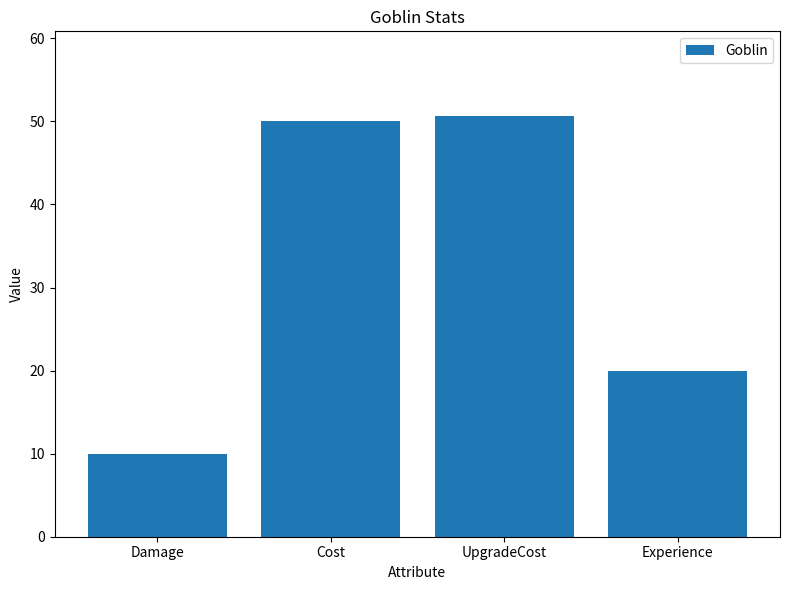

Read the value at Experience.

20.0